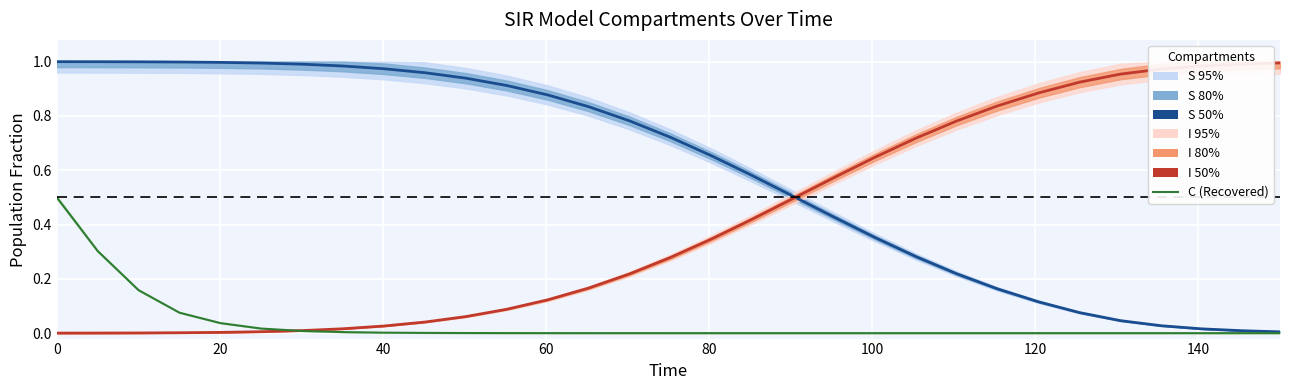

The value of S 50% at 120 is 0.2. True or false?

False